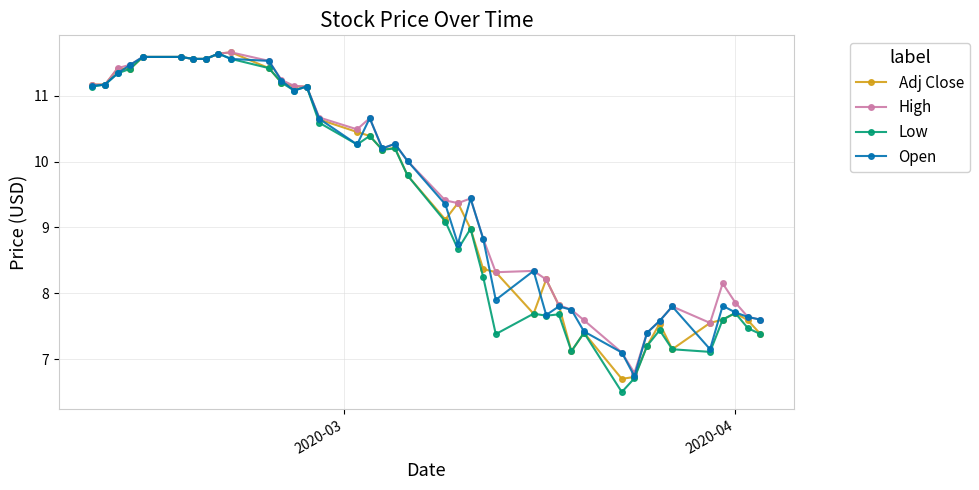

At how many categories does at least one series exceed 8?

28